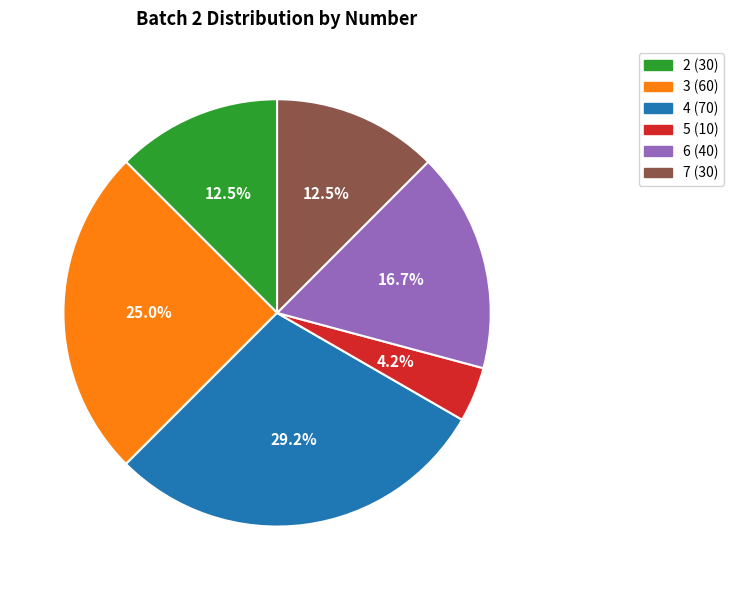

What is the ratio of the value at 3 to the value at 6?

1.5